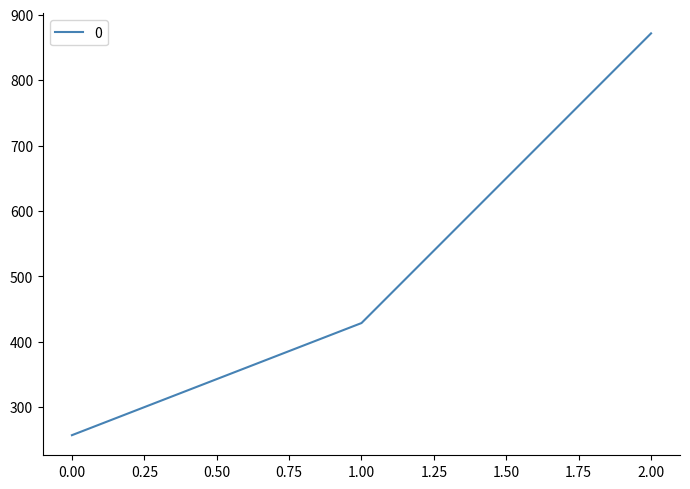

Rank the categories by value from highest to lowest.

2.00, 1.00, 0.00